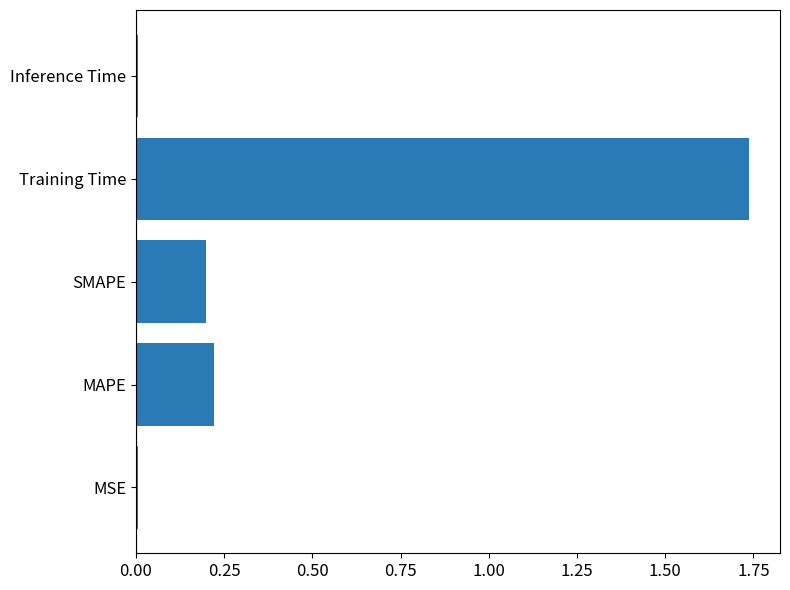

How many bars are there in total?

5